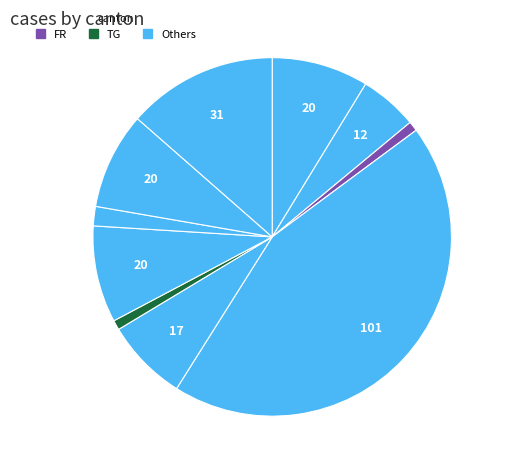

How many segments does this pie chart have?

10